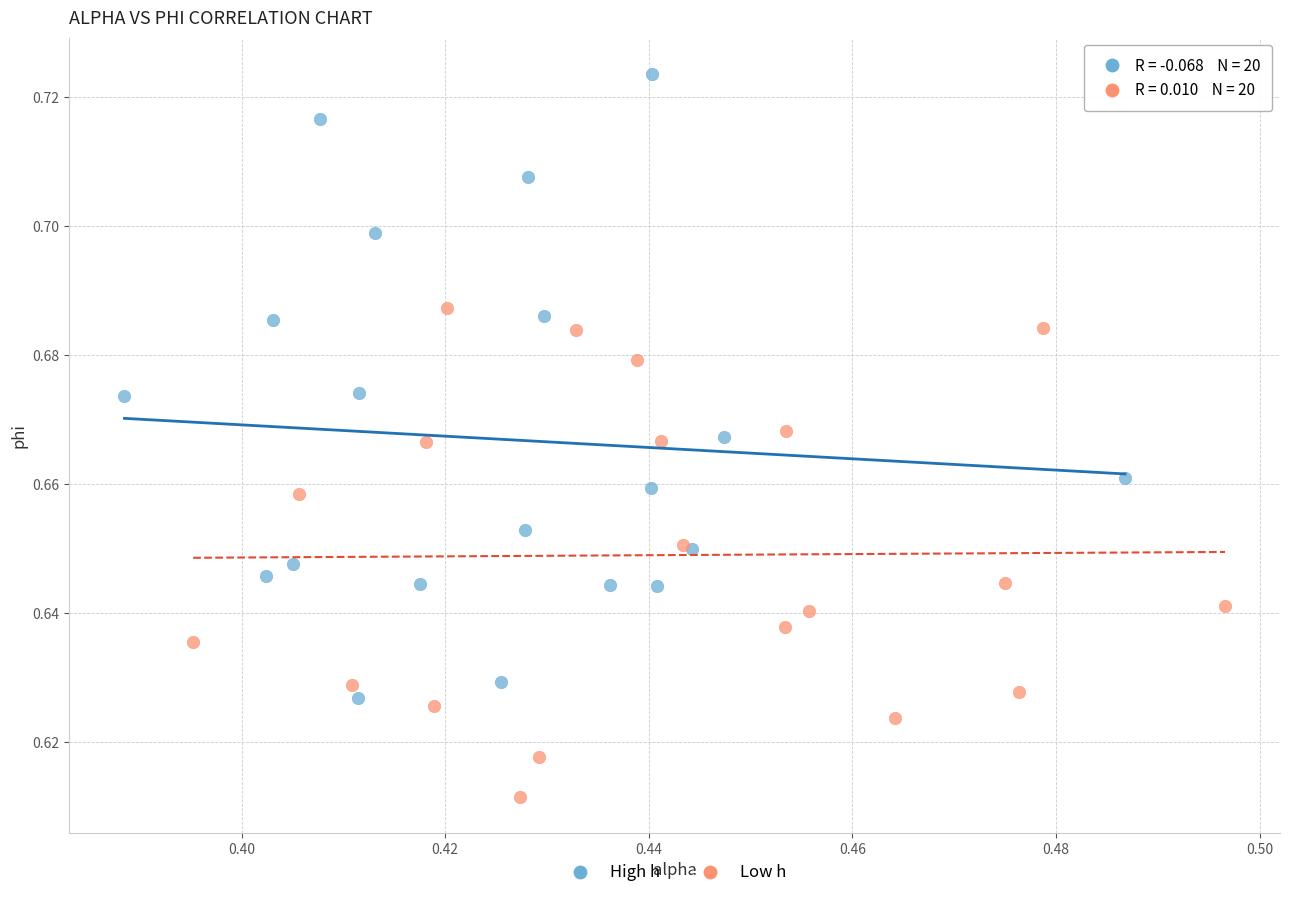

What are all the series names shown in the legend?

High h, Low h